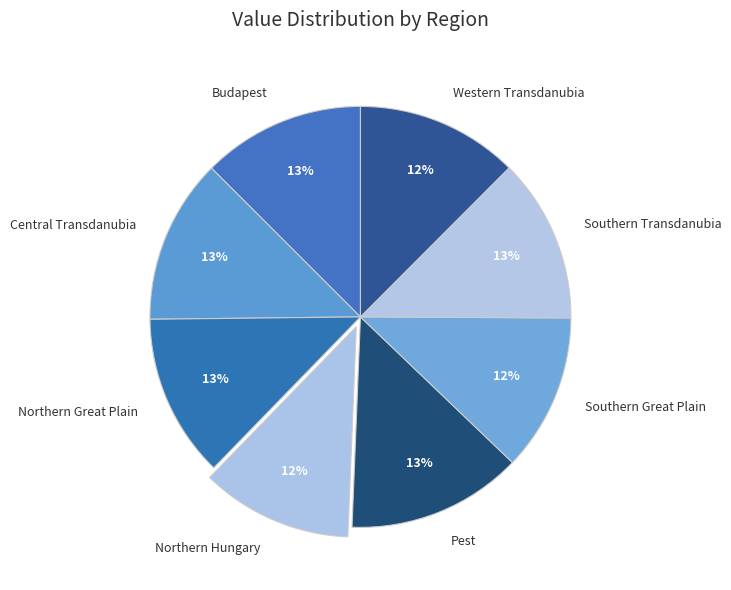

Is there a majority slice in this chart?

No